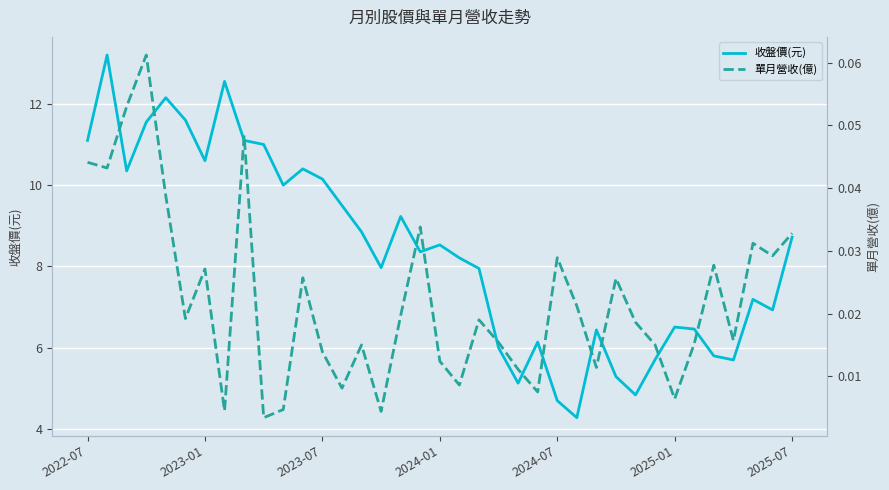

Is this an area chart (filled region under the line)?

No